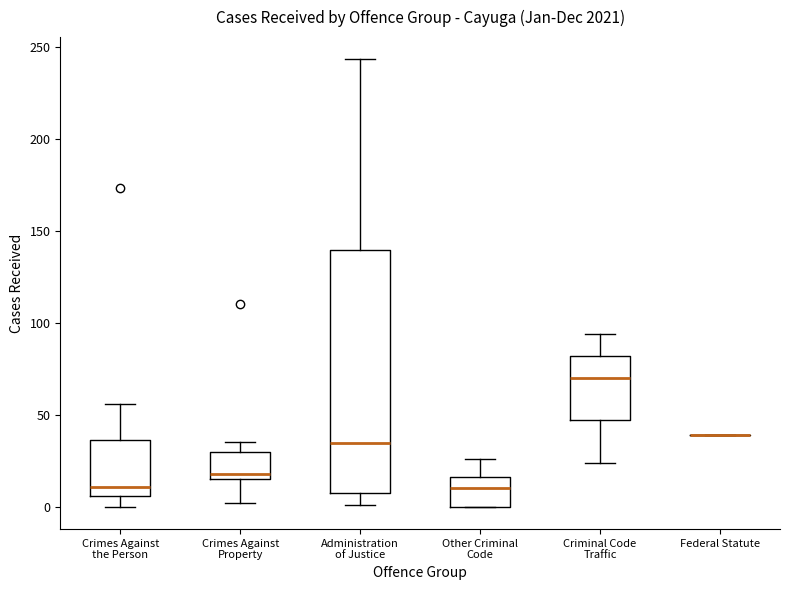

Reading left to right, read every box against the y-axis: the position of its median line, the range the box covers, and the ends of its whiskers. The values are not printed on the chart, so give them approximately, as read against the axis.

Crimes Against the Person: median 10, box 5 to 35, whiskers 0 to 55
Crimes Against Property: median 20, box 15 to 30, whiskers 0 to 35
Administration of Justice: median 35, box 10 to 140, whiskers 0 to 245
Other Criminal Code: median 10, box 0 to 15, whiskers 0 to 25
Criminal Code Traffic: median 70, box 45 to 80, whiskers 25 to 95
Federal Statute: box collapsed to a line at 40, whiskers 40 to 40